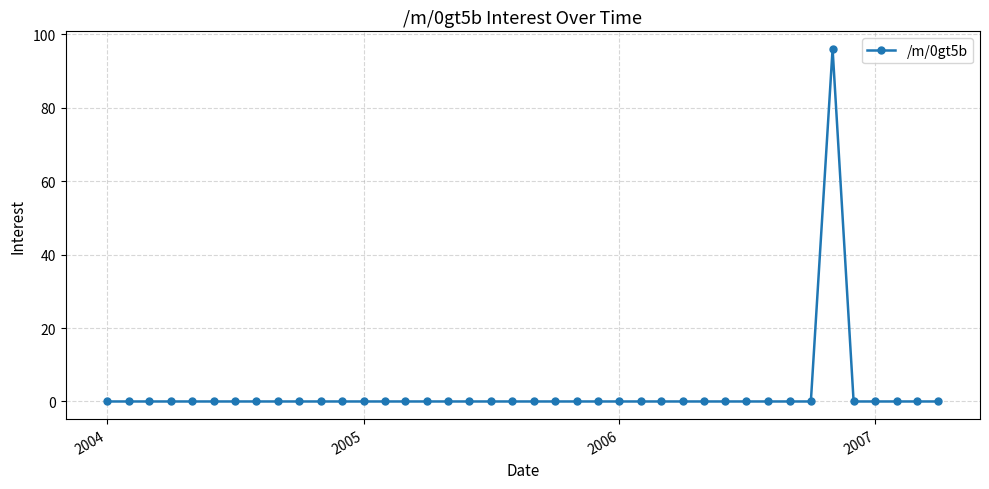

What is the difference between the maximum and second lowest values?

96